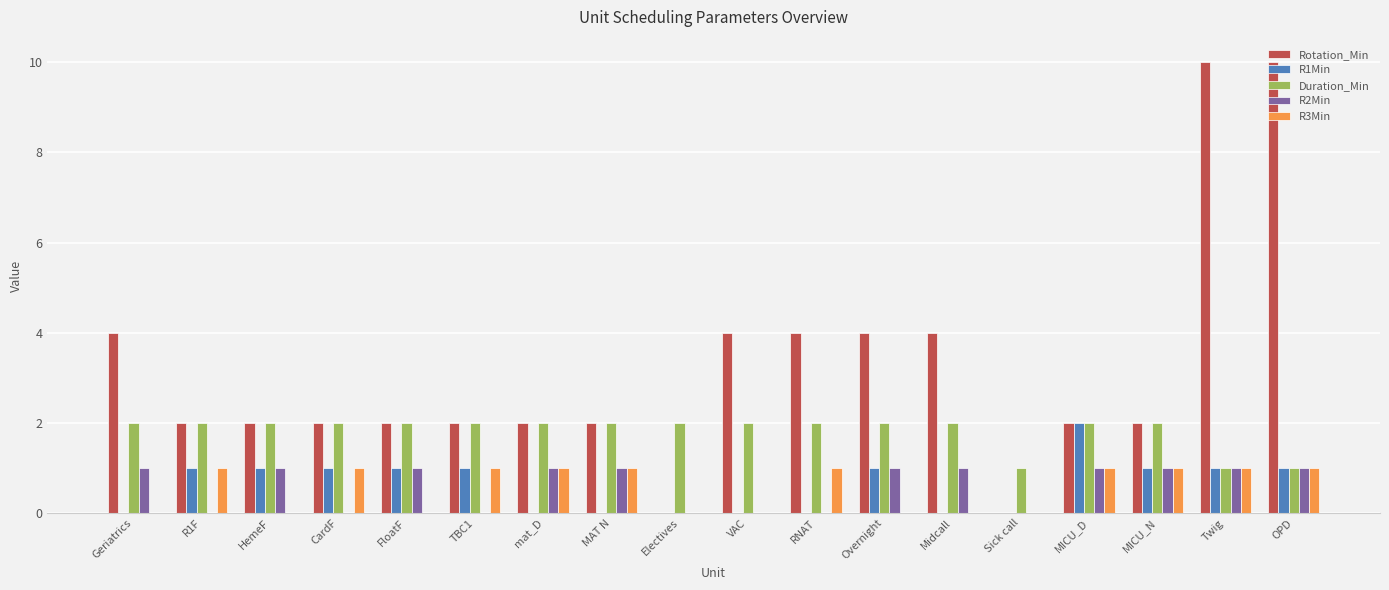

What is the total value across all series at Geriatrics?

7